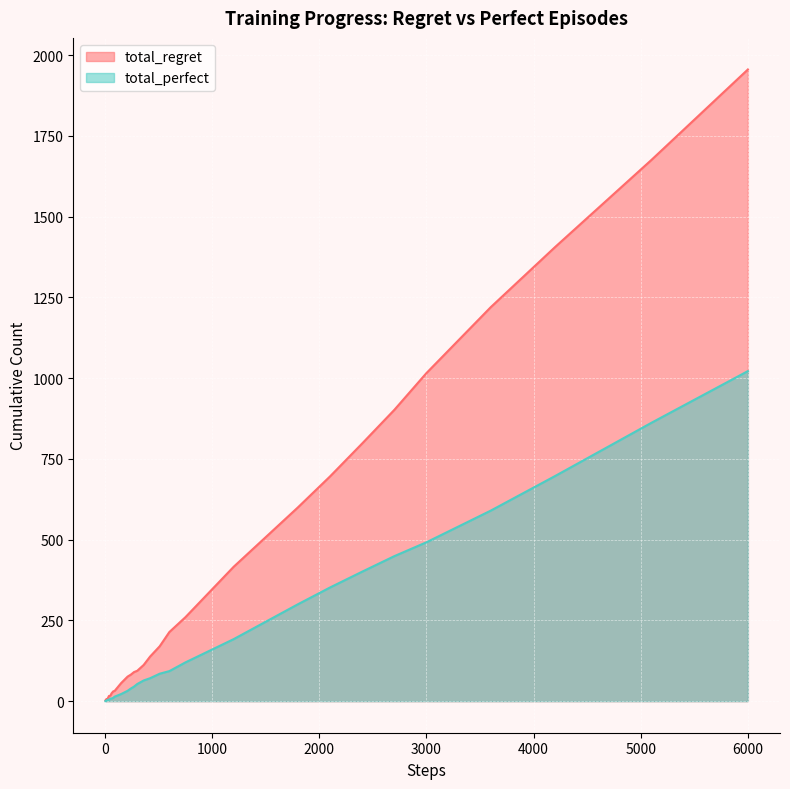

Which series has the largest range (max minus min)?

total_regret